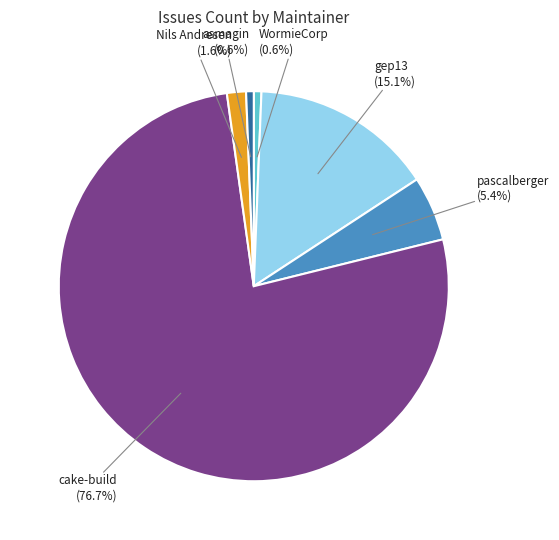

Is there a majority slice in this chart?

Yes